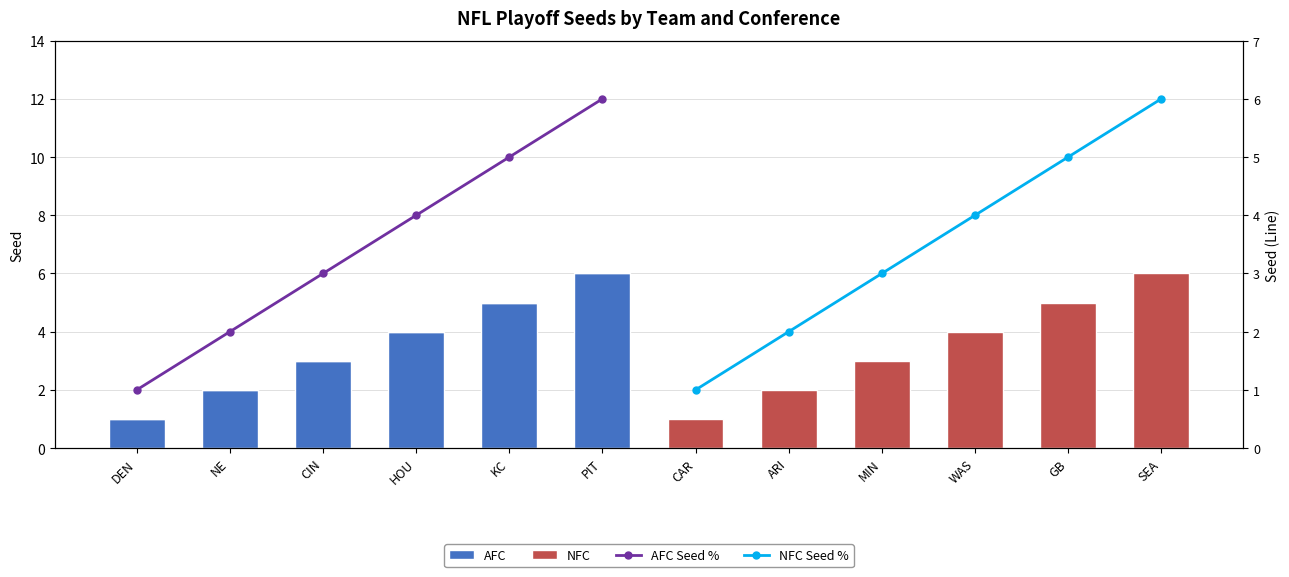

What is the greatest value displayed?

6.0